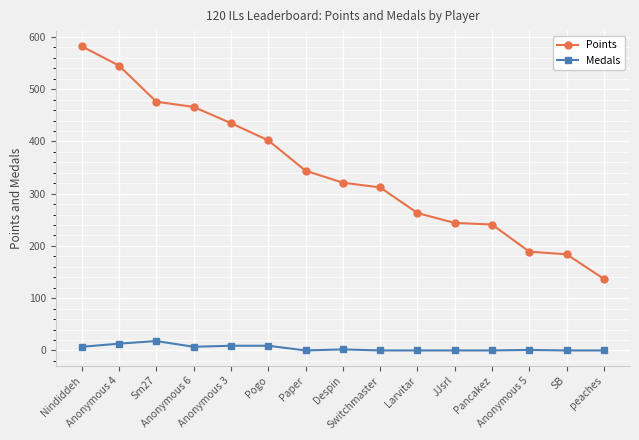

Where does the Points series first go above 321?

Nindiddeh